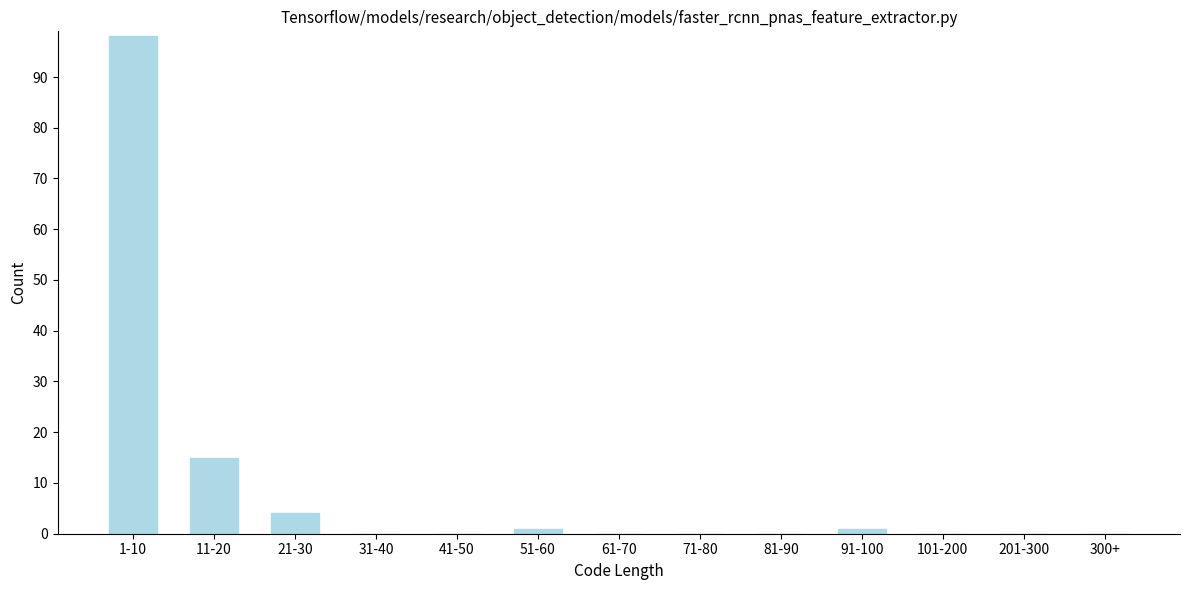

Reading left to right, list all the values displayed in this chart.

1-10=98	11-20=15	21-30=4	31-40=0	41-50=0	51-60=1	61-70=0	71-80=0	81-90=0	91-100=1	101-200=0	201-300=0	300+=0